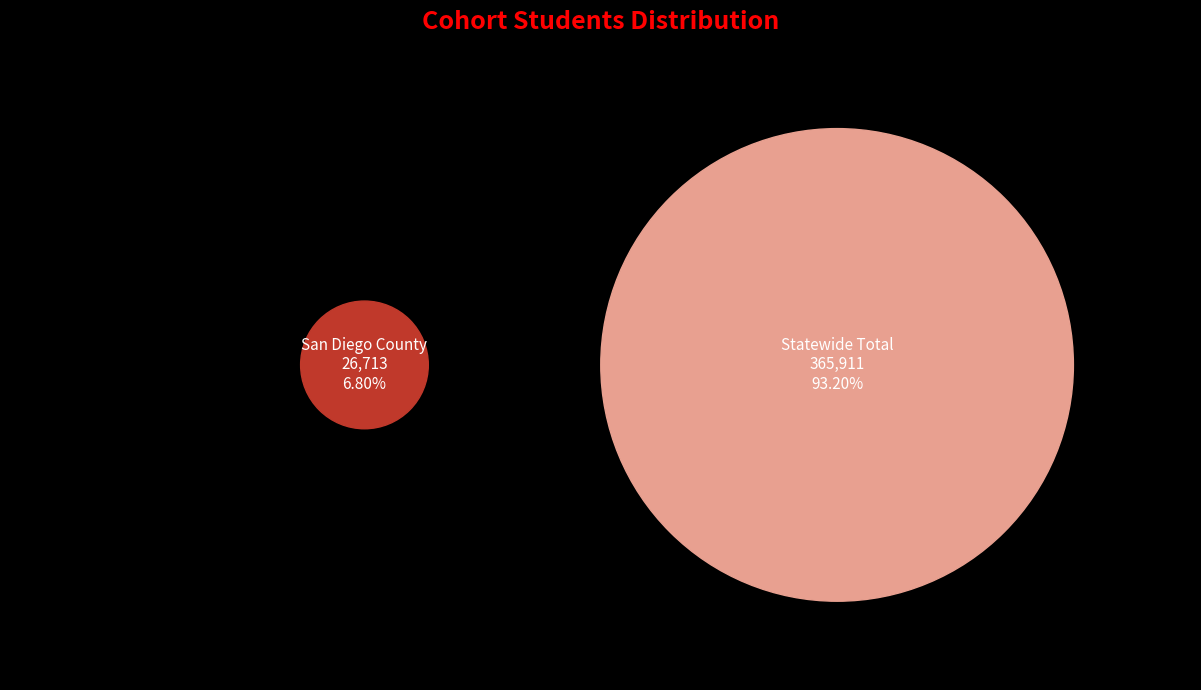

To the nearest percent, what percentage of the pie is San Diego County?

7%